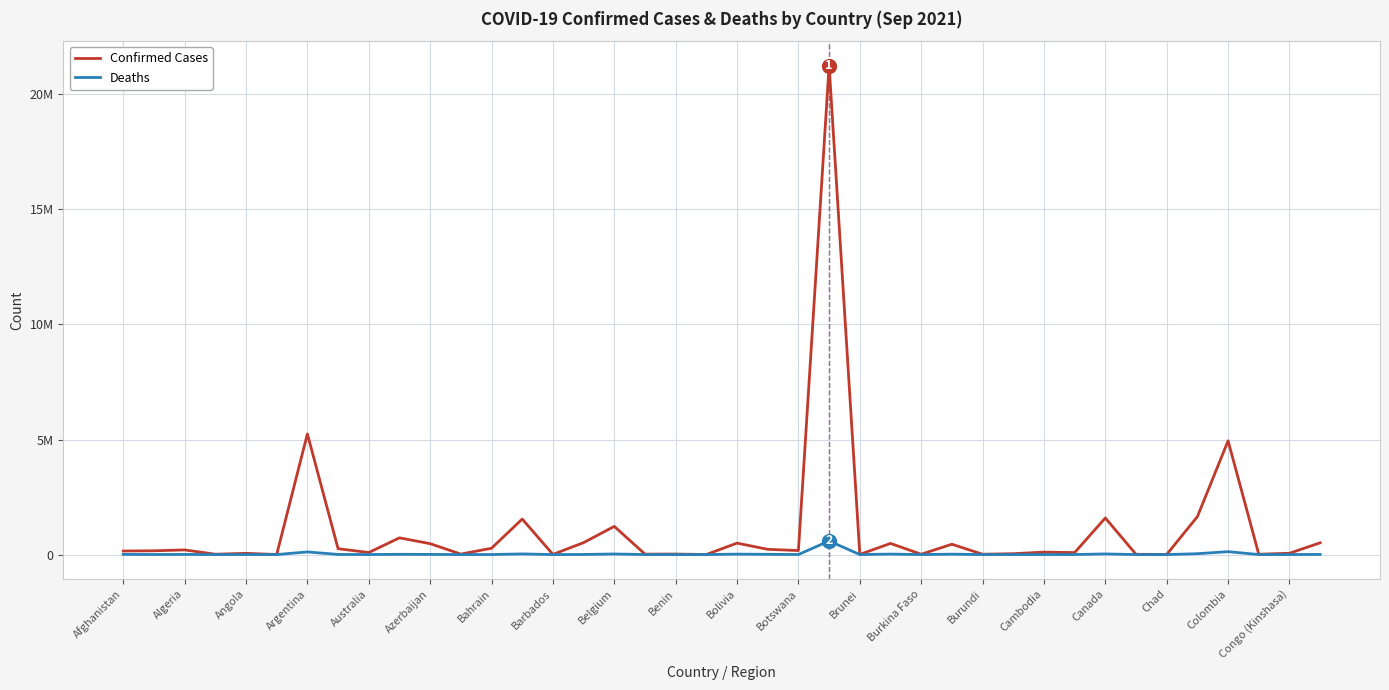

Does the chart have visible grid lines?

Yes